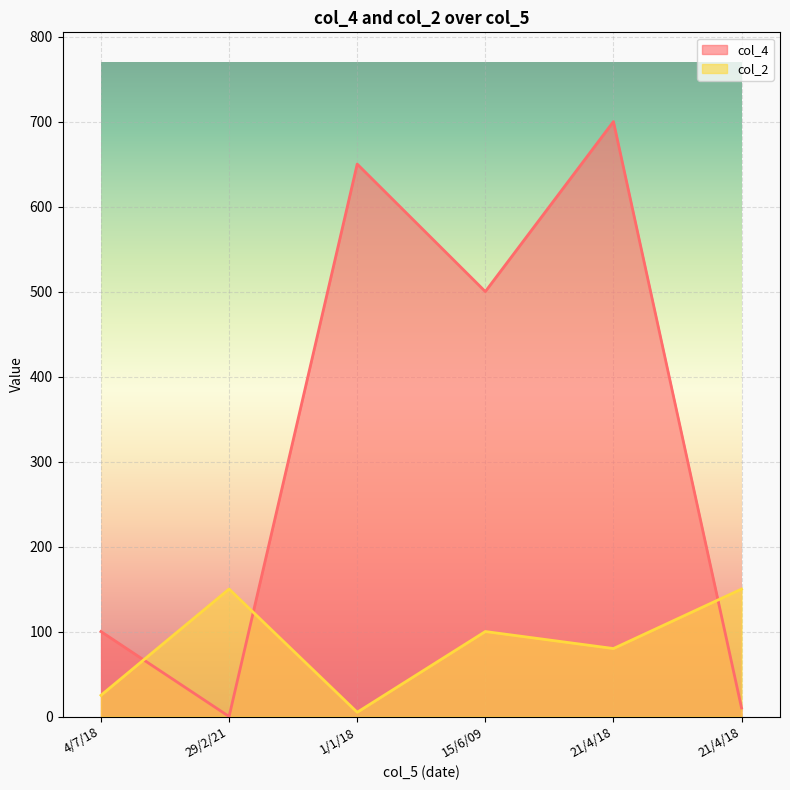

Reading left to right, what are all the values shown in this chart?

col_4: 100	0	650	500	700	10
col_2: 25	150	5	100	80	150